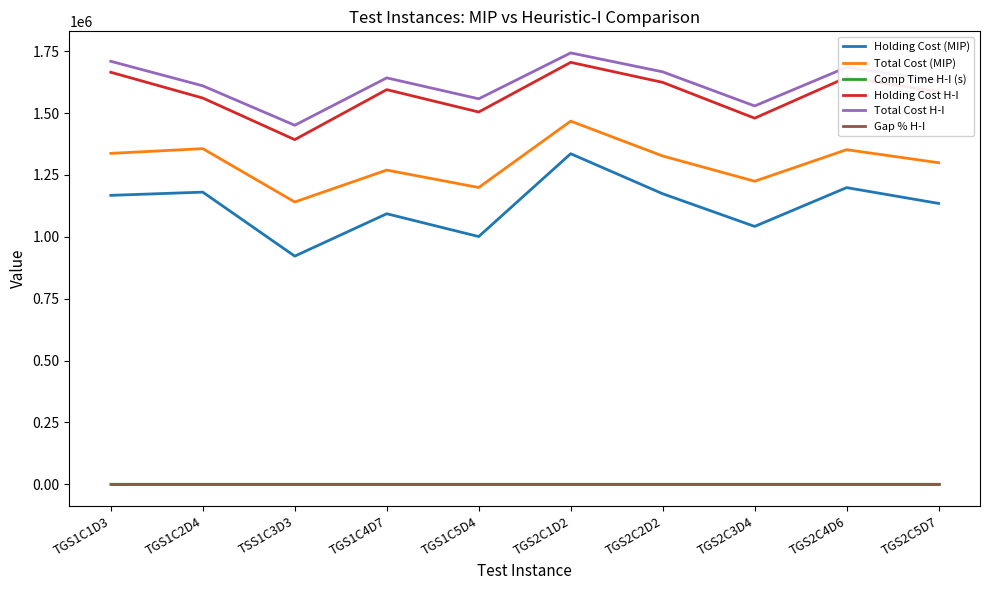

The value of Holding Cost H-I at TGS2C5D7 is 1586404.8. True or false?

True